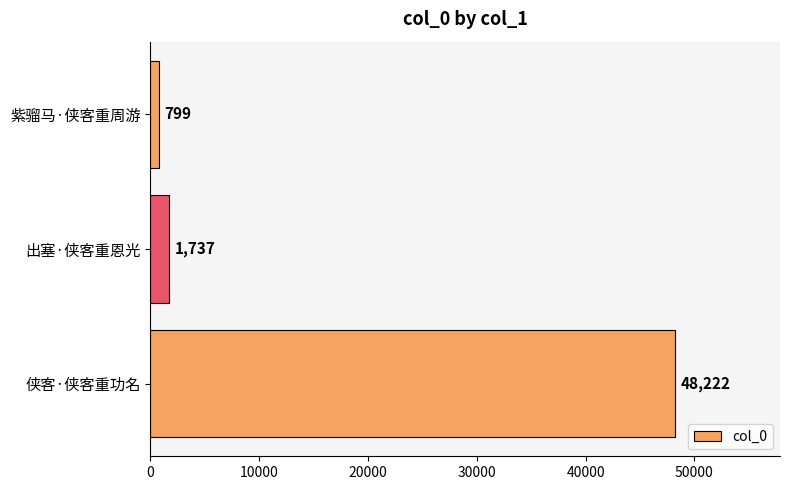

What is the label of the 3rd bar from the top?

侠客·侠客重功名